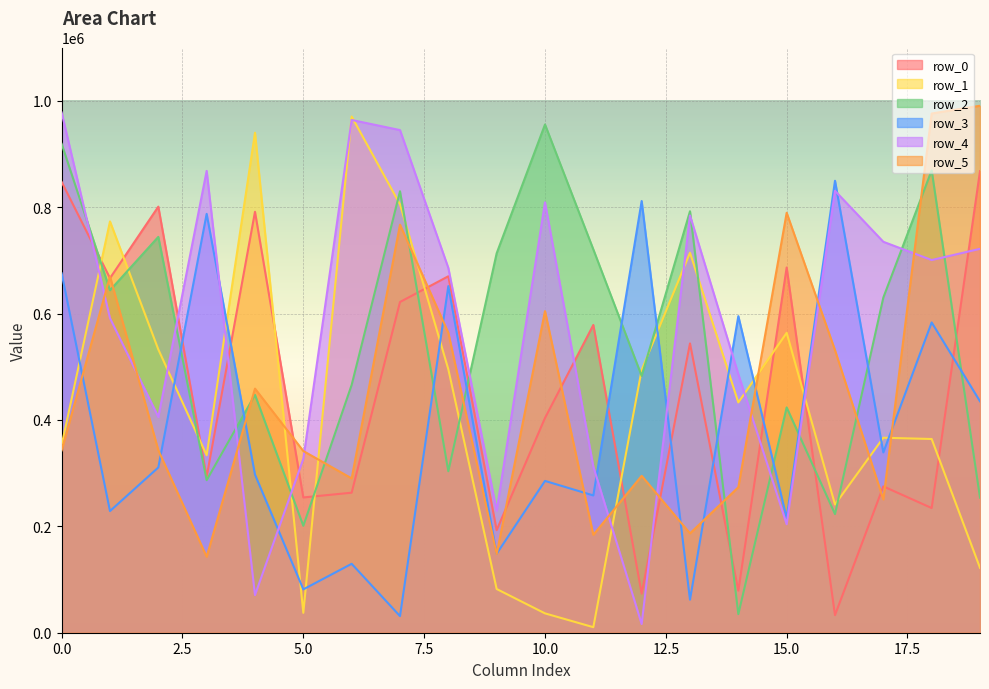

Is the value of row_0 at 18 greater than the value of row_5 at 0?

No